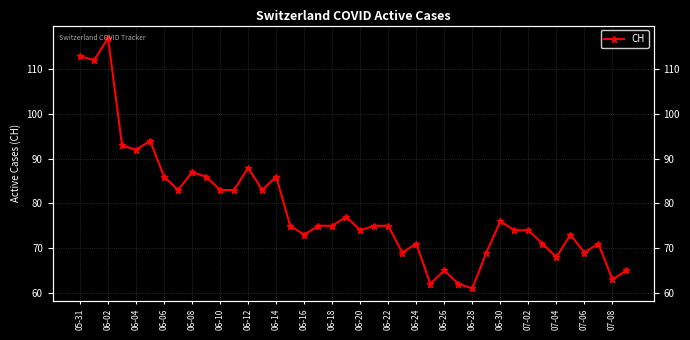

How many interior local peaks (higher than both neighbors) does the data have?

11